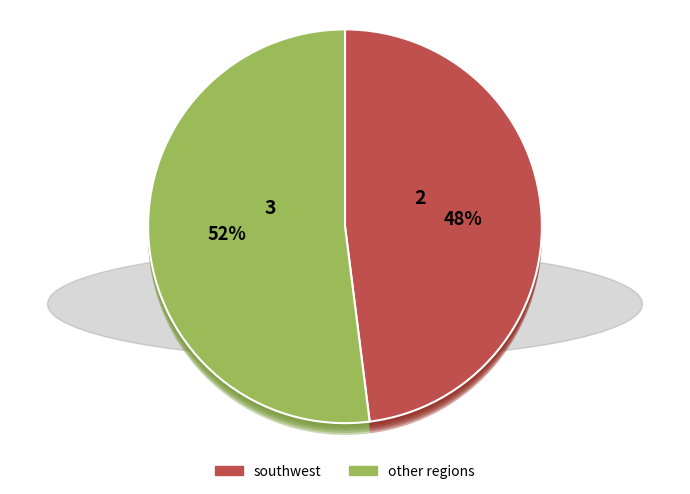

Does any single category account for the majority?

Yes